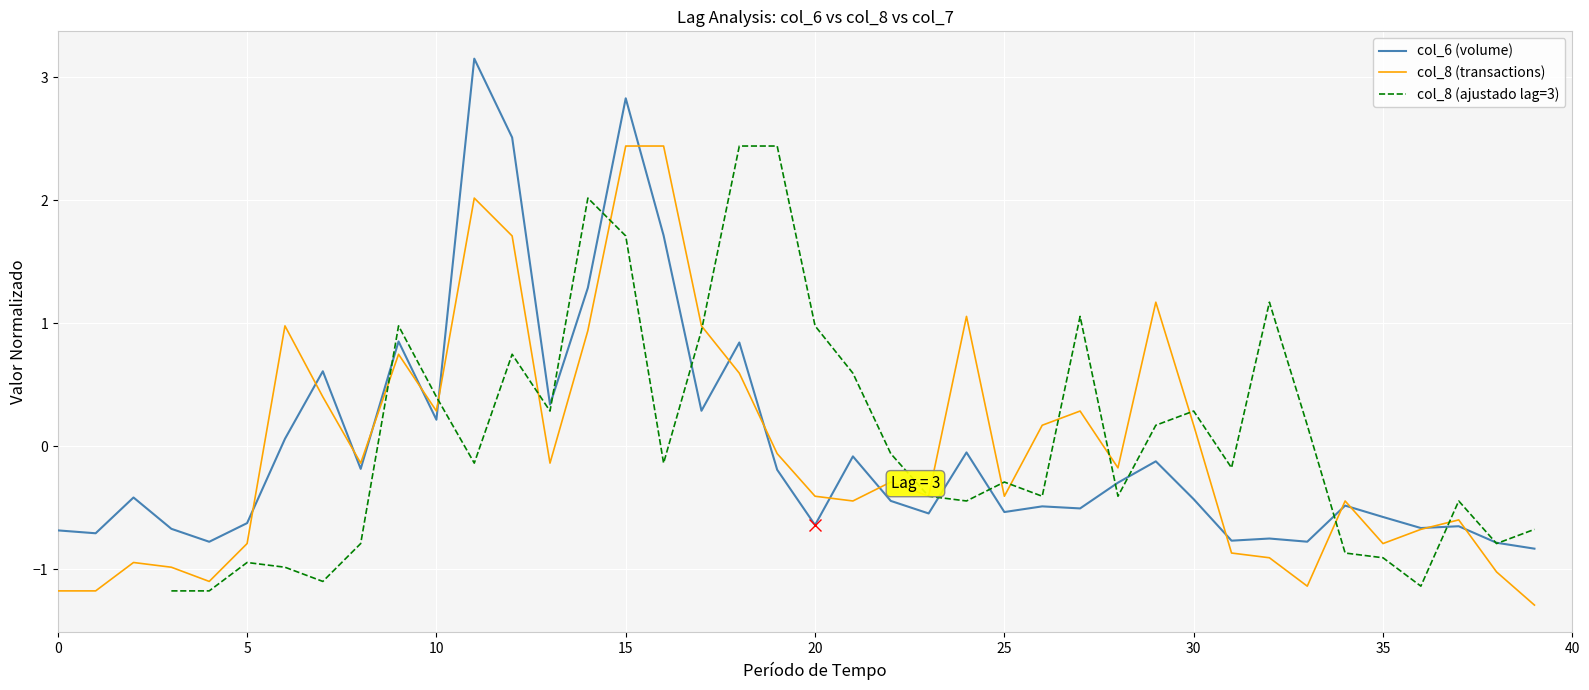

What value does the col_8 (ajustado lag=3) series have at 28?

-0.4